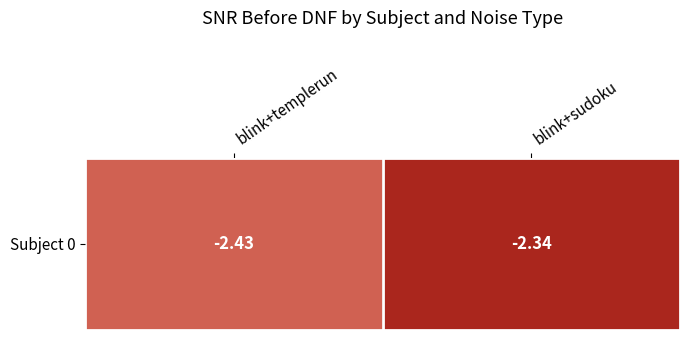

What is the maximum value shown in the chart?

-2.3